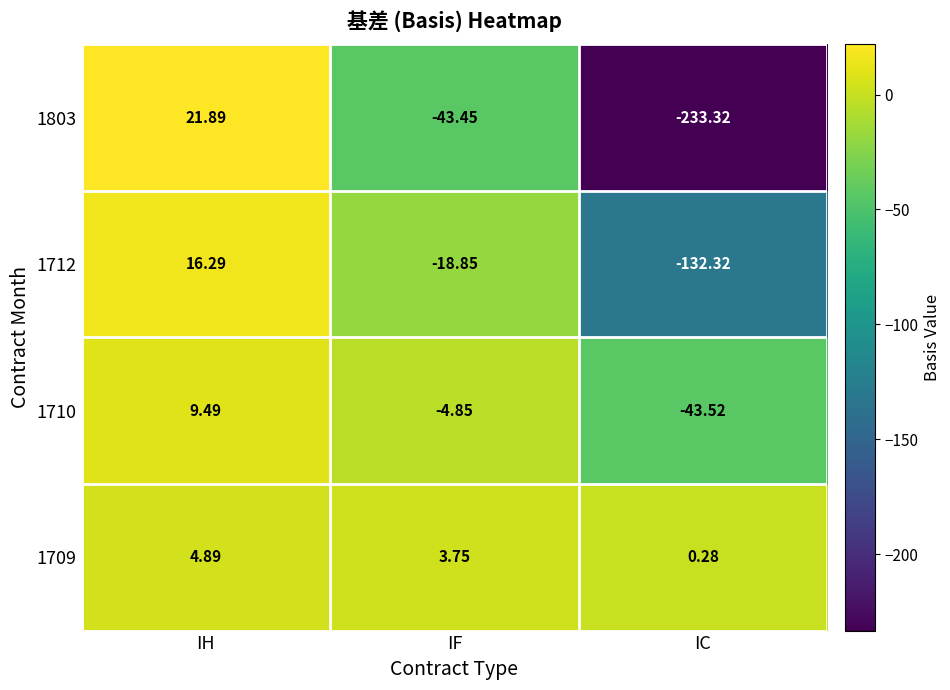

Which series has the largest range (max minus min)?

1803